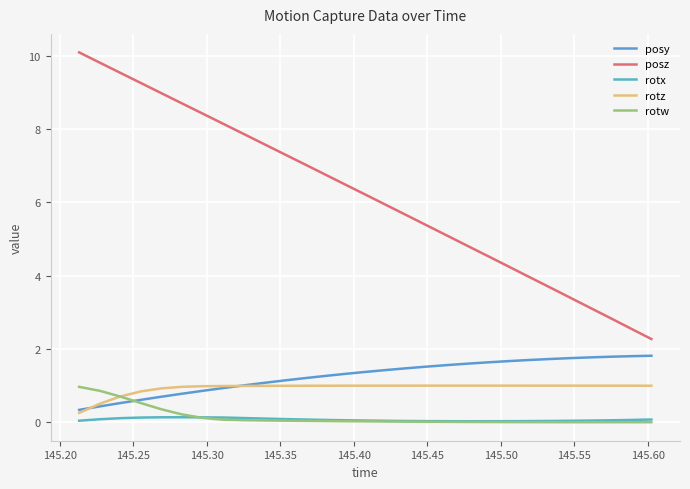

How many lines are shown in the chart?

5